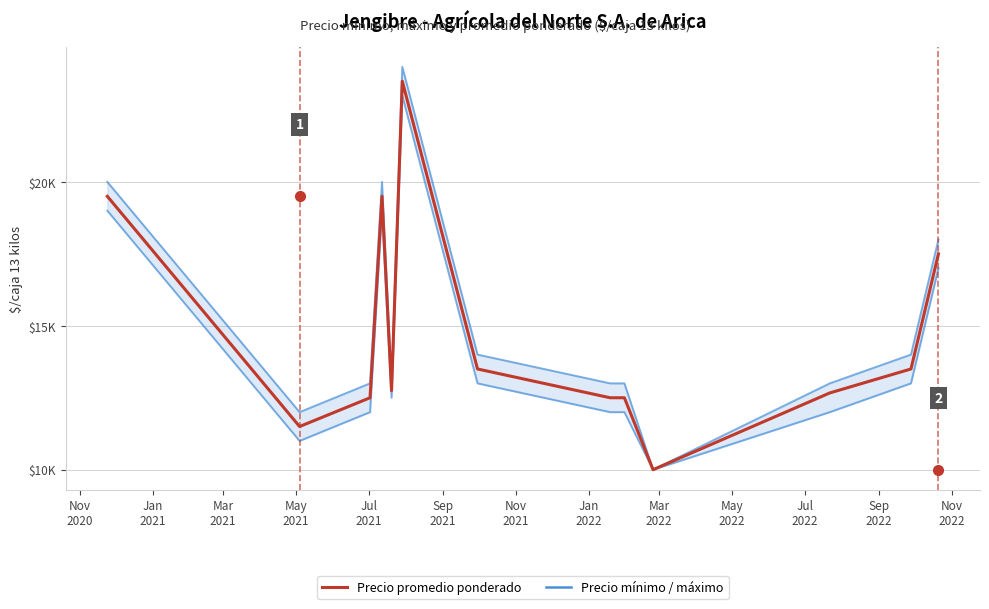

How many values in the Precio mínimo series exceed 12500?

6